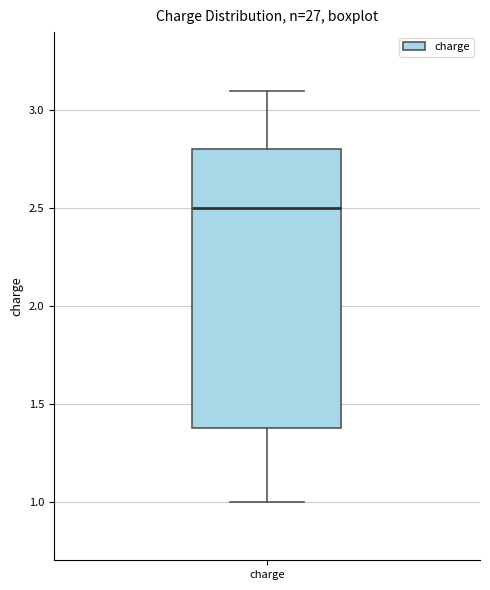

Read this box plot against the y-axis: the position of the median line, the range covered by the box, and the ends of both whiskers. The values are not printed on the chart, so give them approximately, as read against the axis.

median 2.5, box 1.4 to 2.8, whiskers 1.0 to 3.1